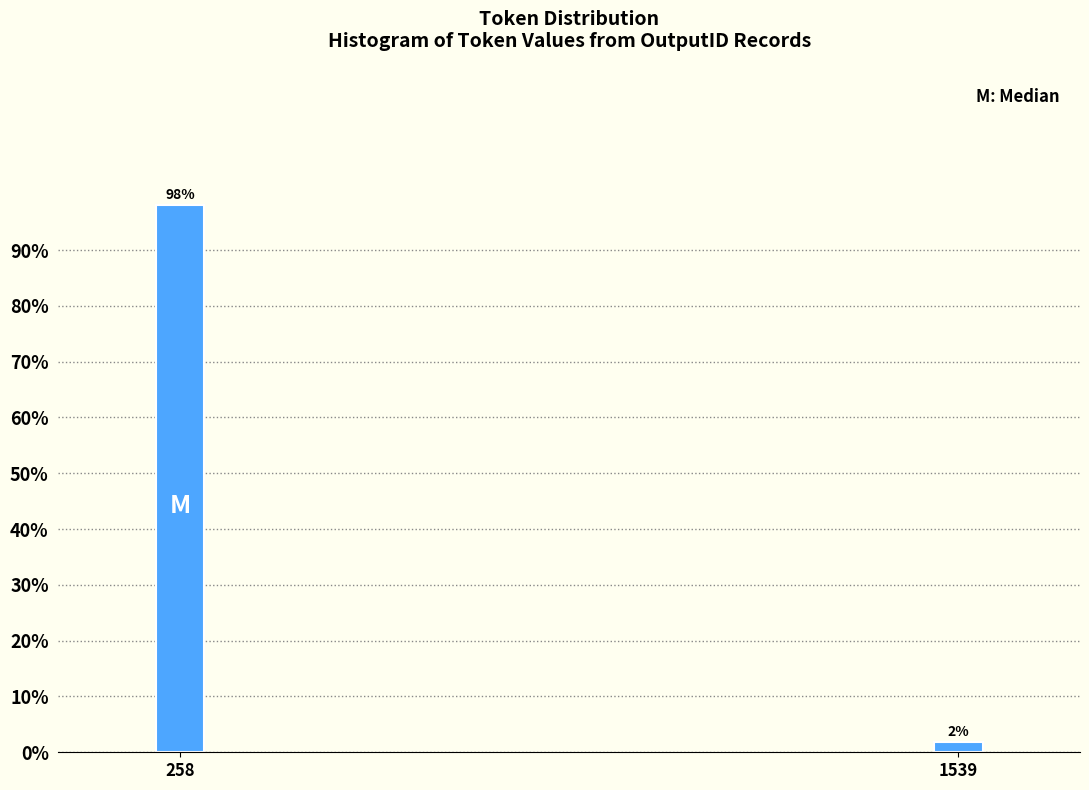

What is the greatest value displayed?

98.1